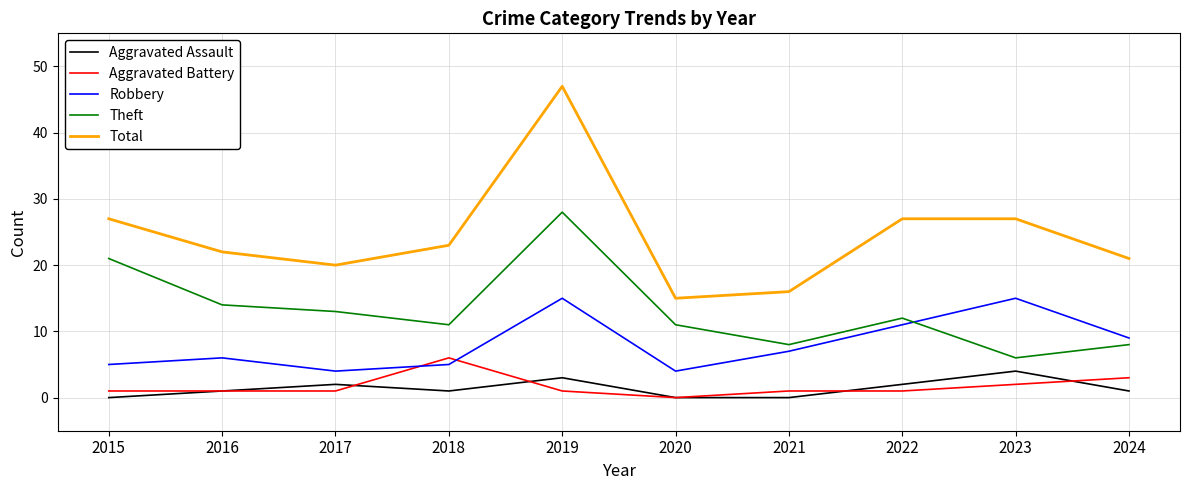

True or false: Total and Theft cross at least once.

False